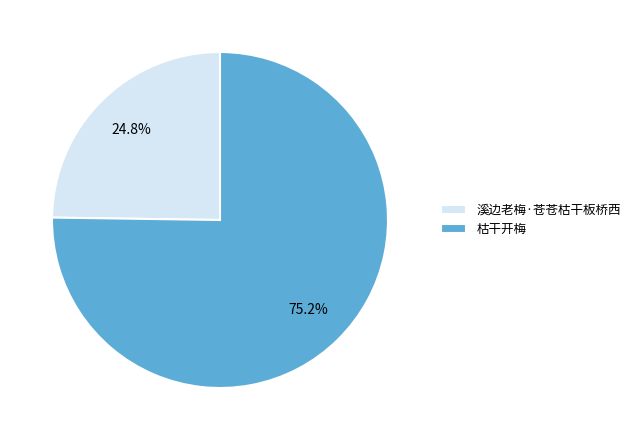

True or false: 枯干开梅 accounts for 75% of the total.

True